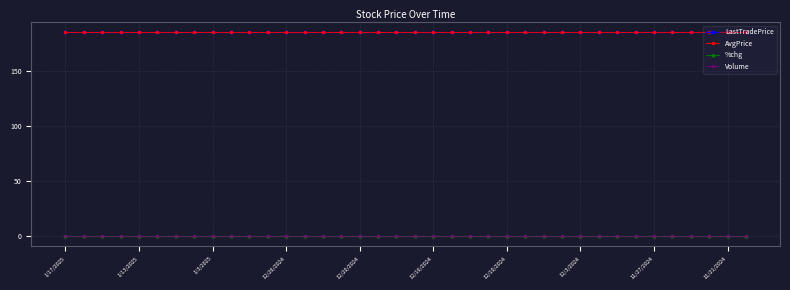

List the labels in order of AvgPrice value, smallest first.

1/17/2025, 1/13/2025, 1/3/2025, 12/26/2024, 12/20/2024, 12/16/2024, 12/10/2024, 12/3/2024, 11/27/2024, 11/21/2024, 10, 11, 12, 13, 14, 15, 16, 17, 18, 19, 20, 21, 22, 23, 24, 25, 26, 27, 28, 29, 30, 31, 32, 33, 34, 35, 36, 37